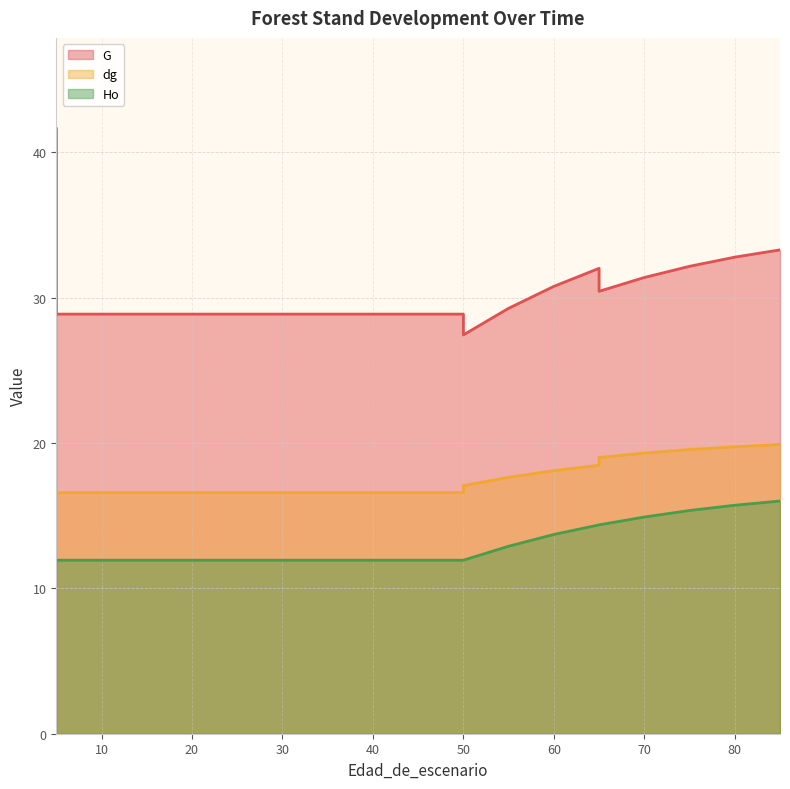

At how many categories does at least one series exceed 30?

8